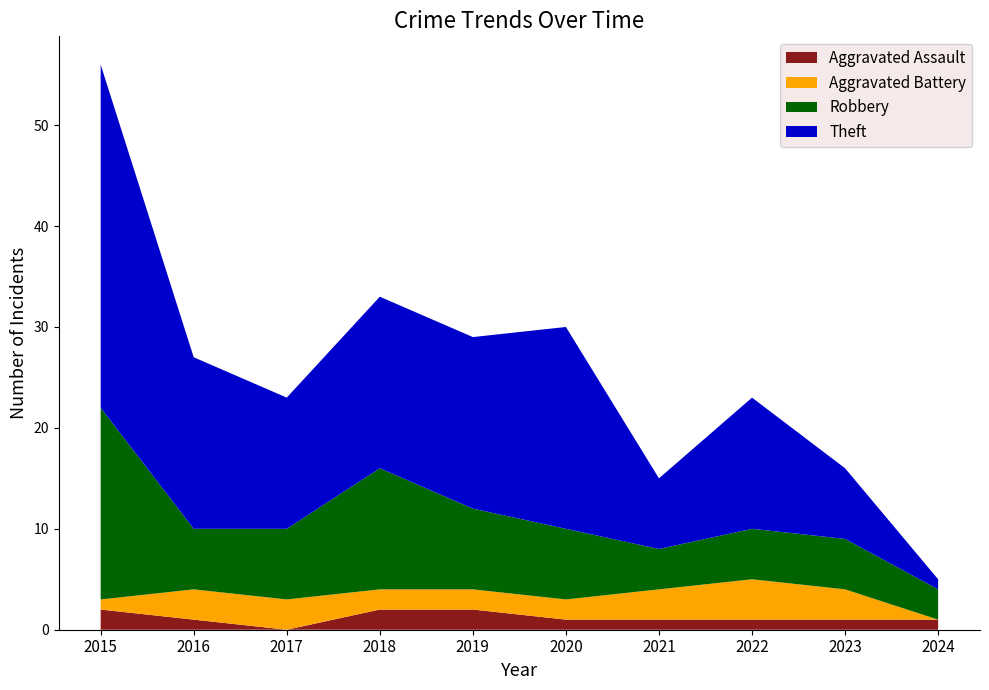

Reading right to left, what are all the values shown in this chart?

Aggravated Assault: 1	1	1	1	1	2	2	0	1	2
Aggravated Battery: 0	3	4	3	2	2	2	3	3	1
Robbery: 3	5	5	4	7	8	12	7	6	19
Theft: 1	7	13	7	20	17	17	13	17	34